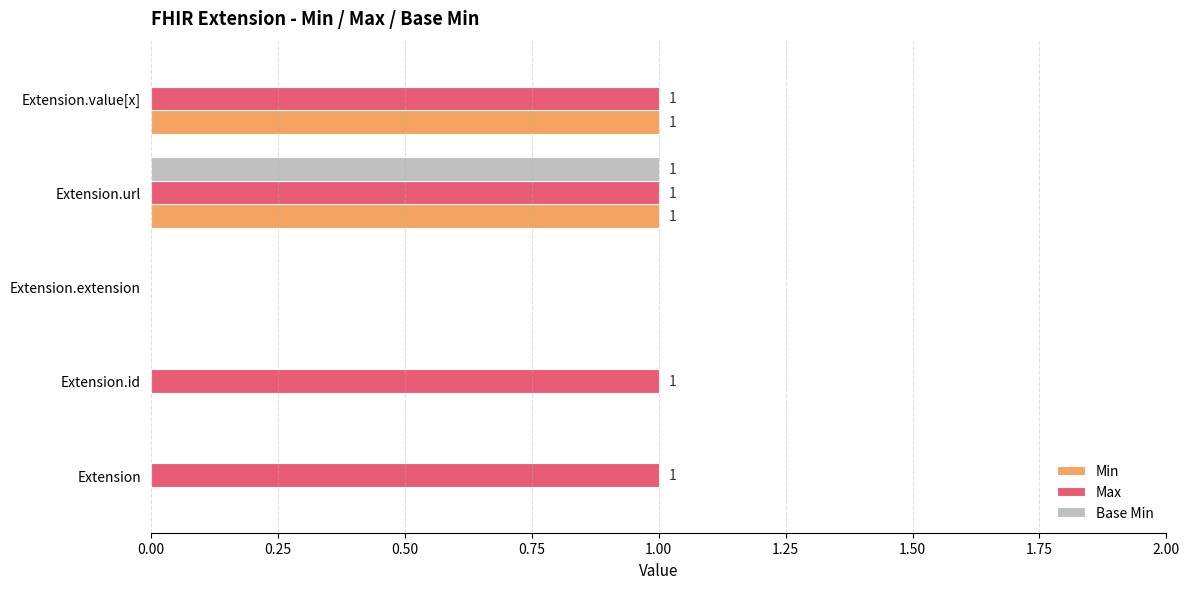

At which category is the sum across all series the highest?

Extension.url